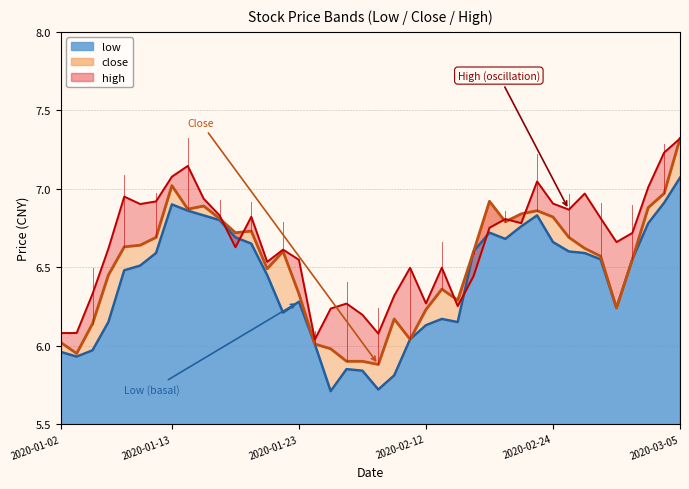

At which category is the sum across all series the highest?

2020-03-05